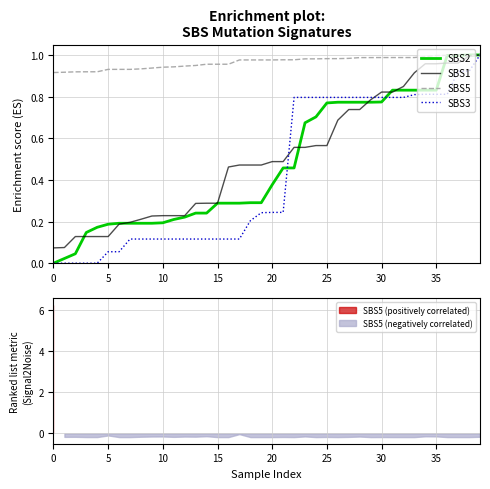

At how many categories does at least one series exceed 0?

40